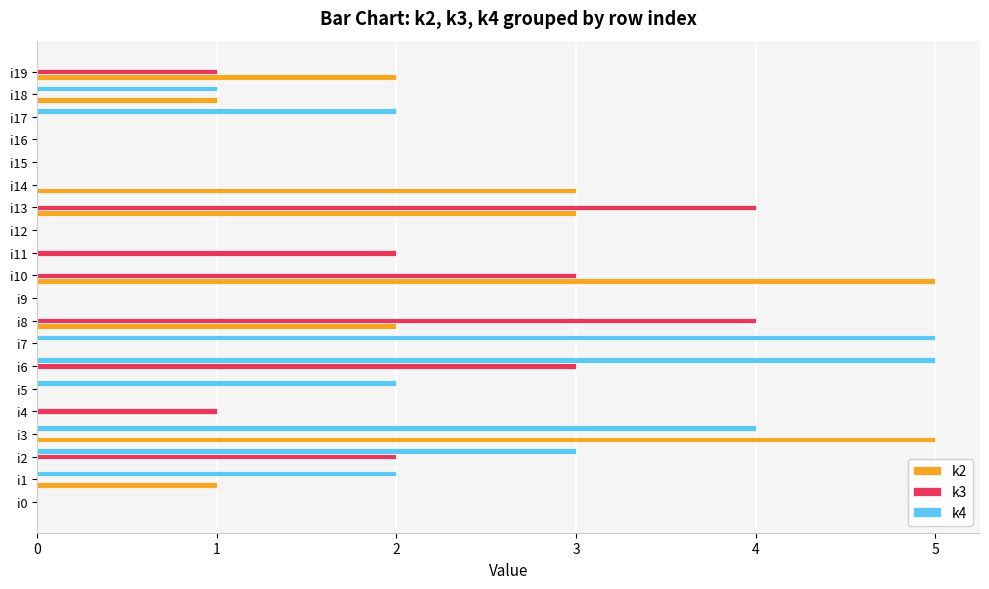

Count the number of categories in the chart.

20